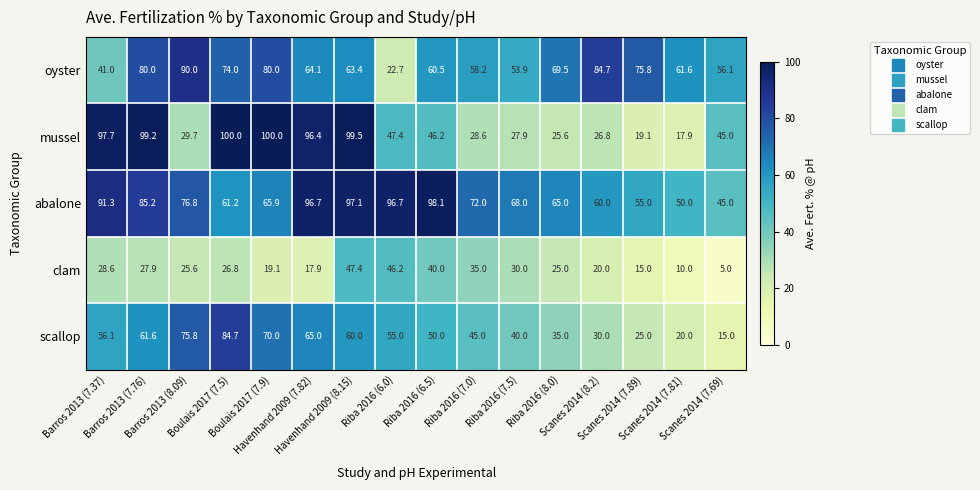

What is the smallest value displayed?

5.0